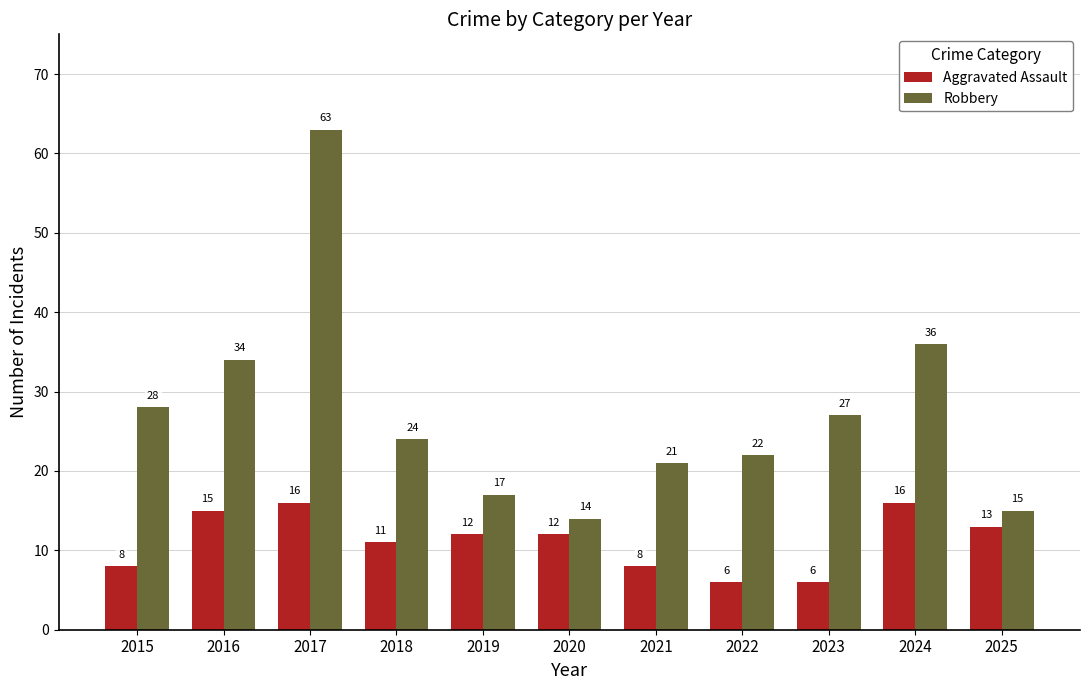

What is the total value across all series at 2021?

29